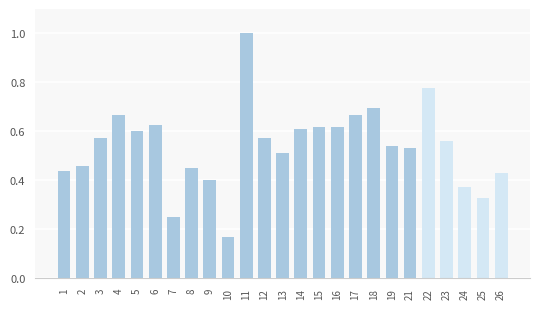

What is the sum of all values?

13.5